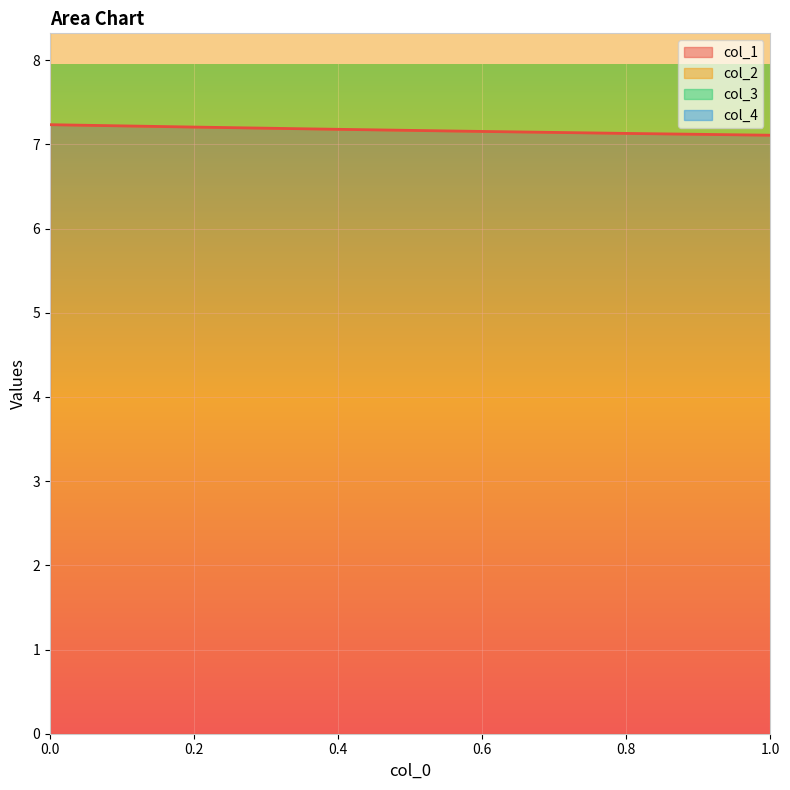

Does the chart display data point markers on the line(s)?

No